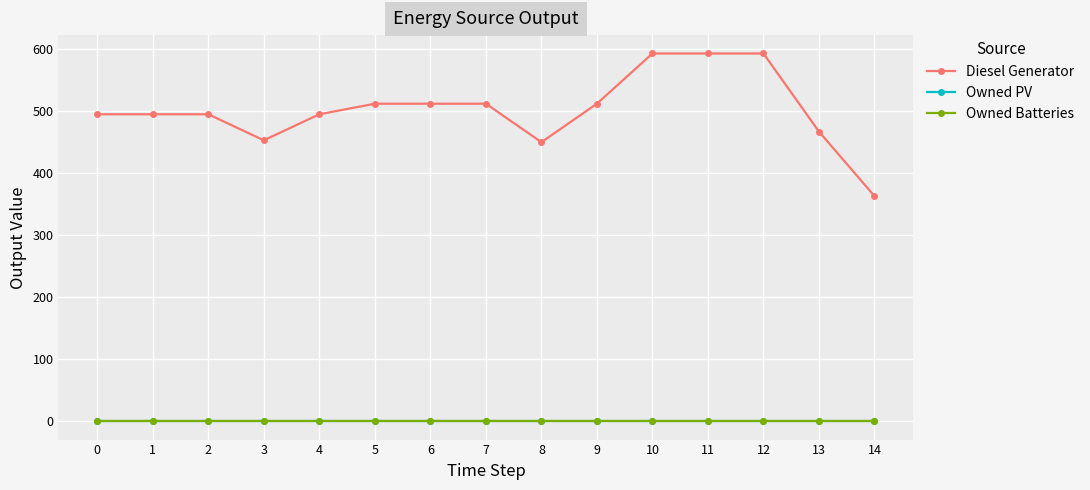

What is the sum of all Diesel Generator values?

7540